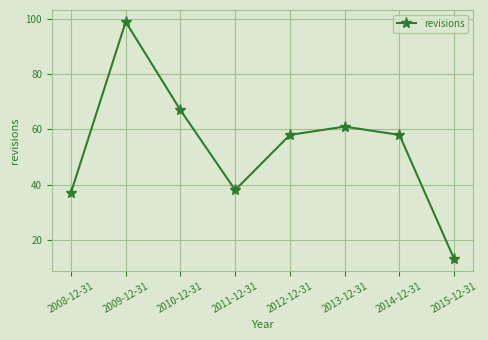

What is the sum of the values at 2012-12-31 and 2010-12-31?

125